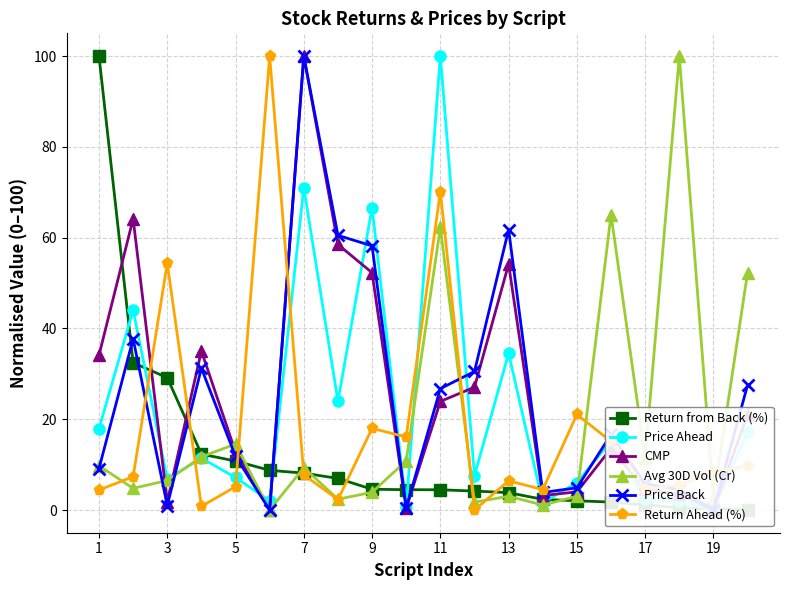

The Price Back series shows 0.1 at 19. True or false?

True